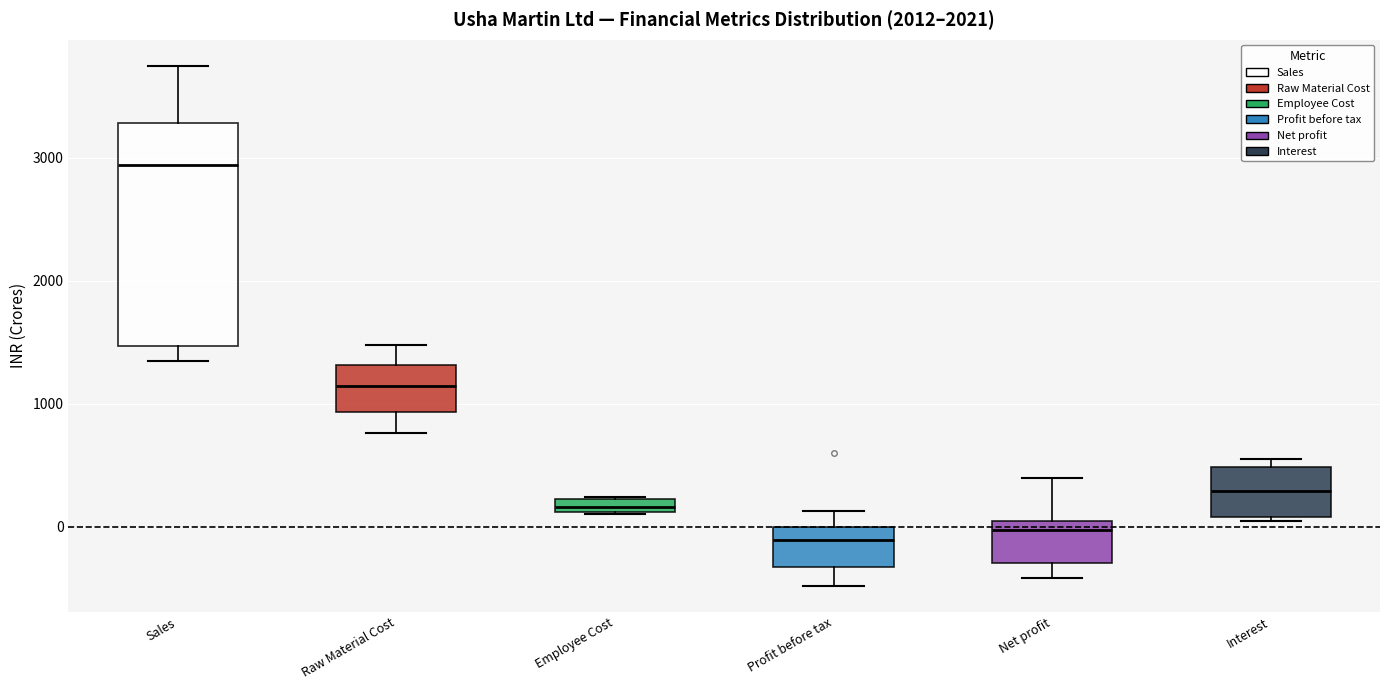

Which box's median line is the highest?

Sales